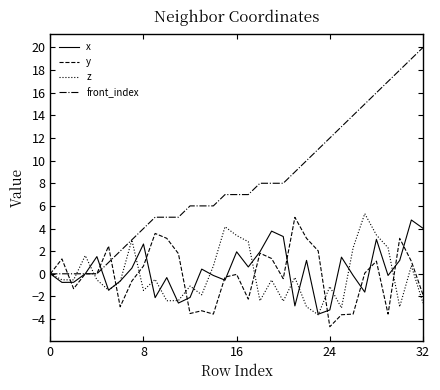

Does the chart have visible grid lines?

No